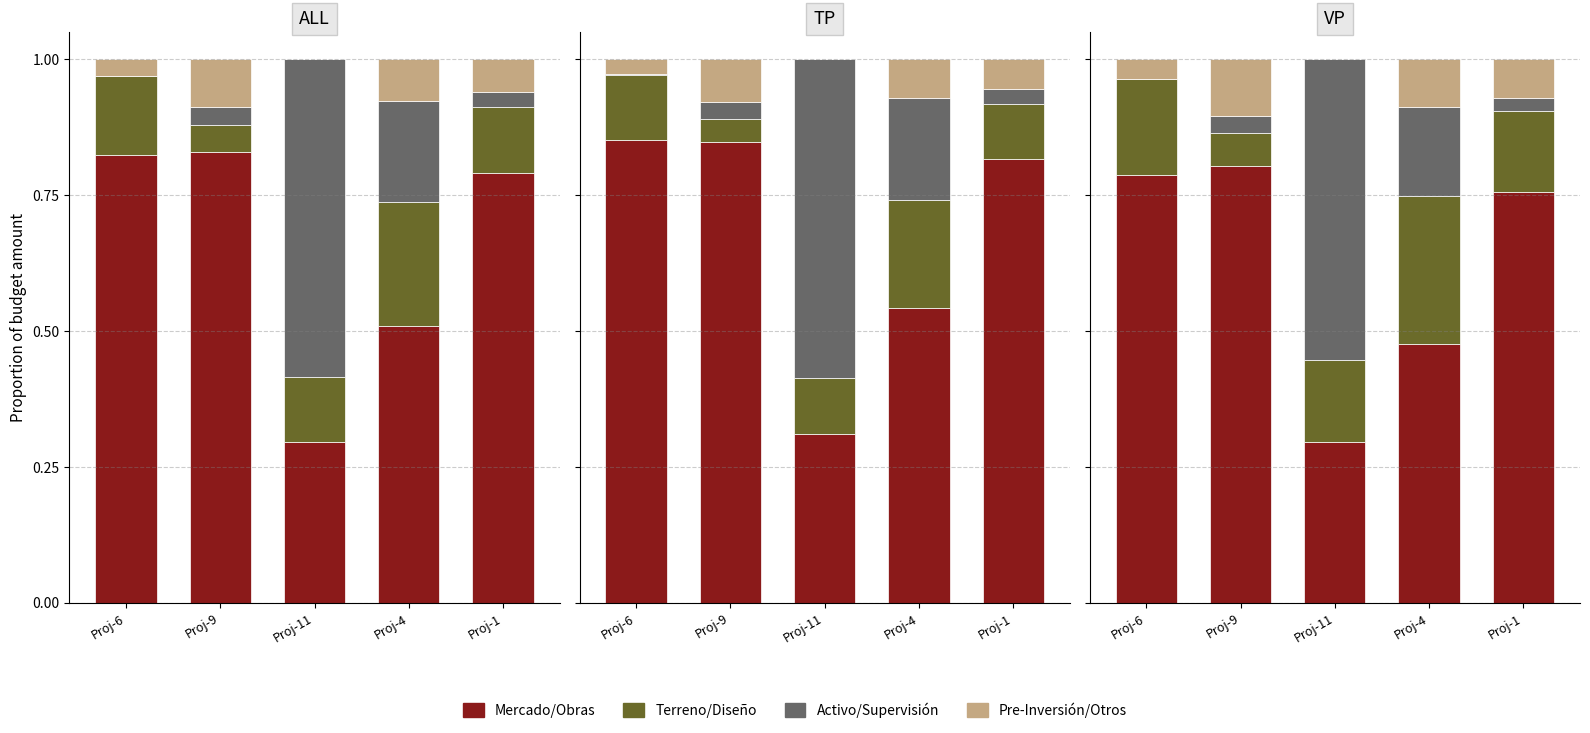

What is the difference between the maximum and minimum values in the Mercado/Obras series?

0.5